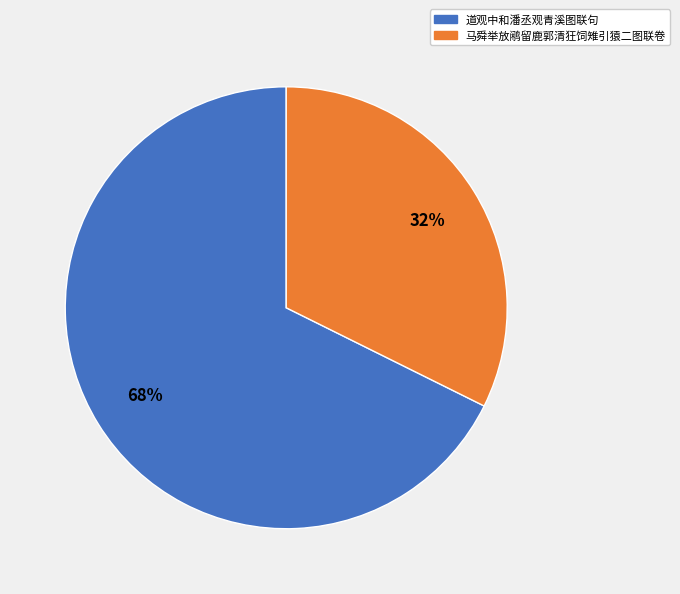

What percentage is the 马舜举放鹇留鹿郭清狂饲雉引猿二图联卷 slice, to the nearest percent?

32%